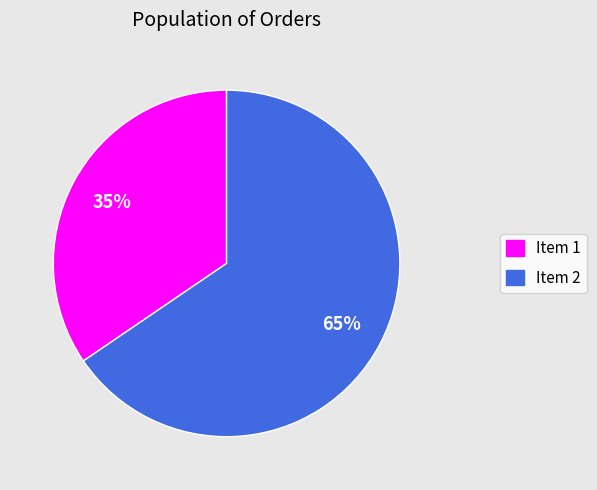

Does Item 2 represent more than half of the total?

Yes